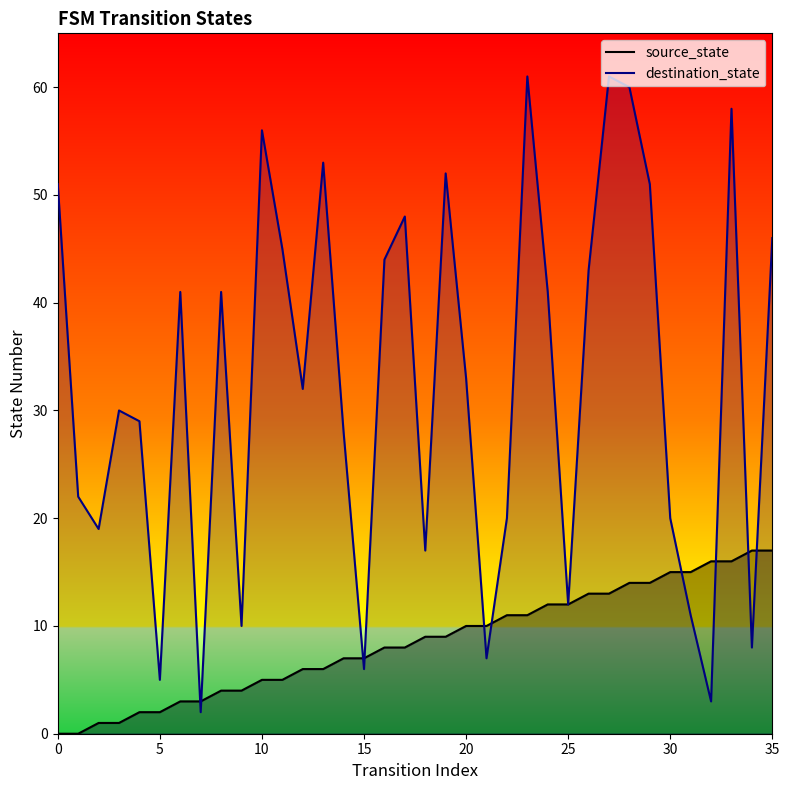

Where is the first local maximum for destination_state?

3